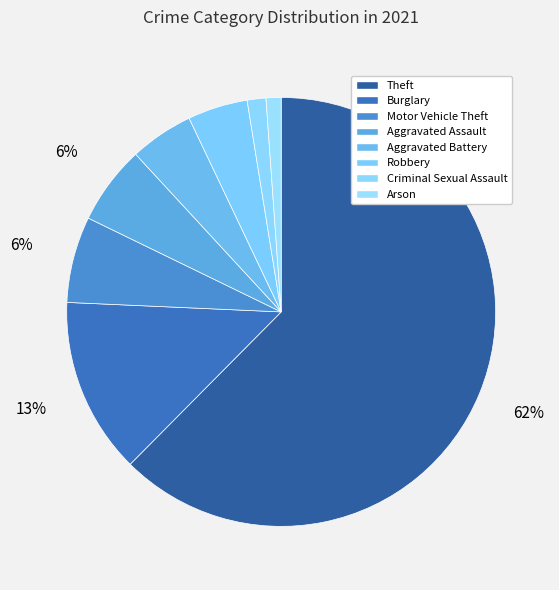

True or false: Aggravated Assault accounts for 6% of the total.

True